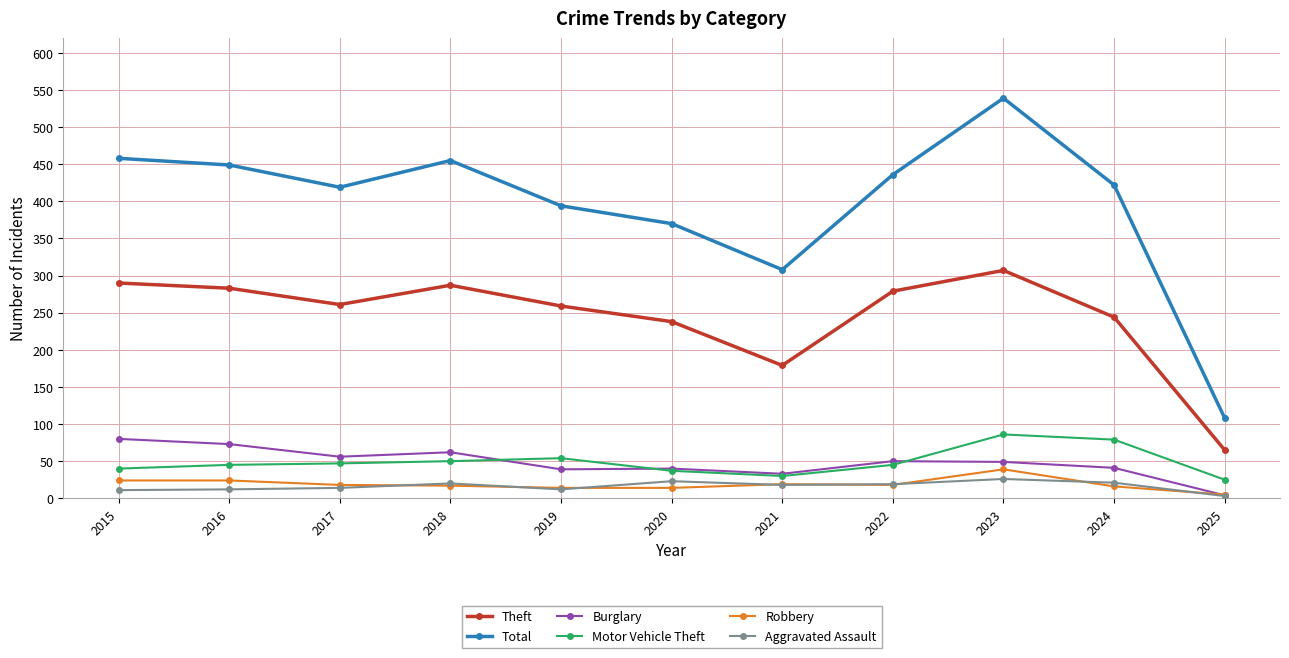

True or false: Robbery and Total cross at least once.

False